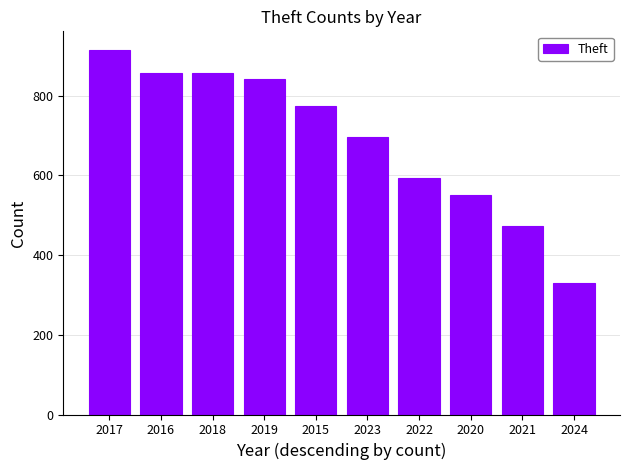

Count the number of data series in this chart.

1